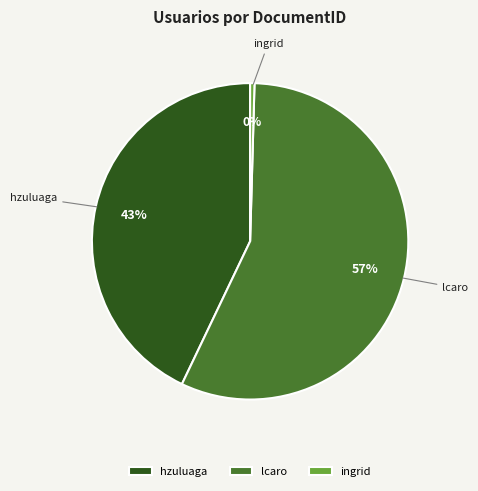

To the nearest percent, what portion does hzuluaga represent?

43%